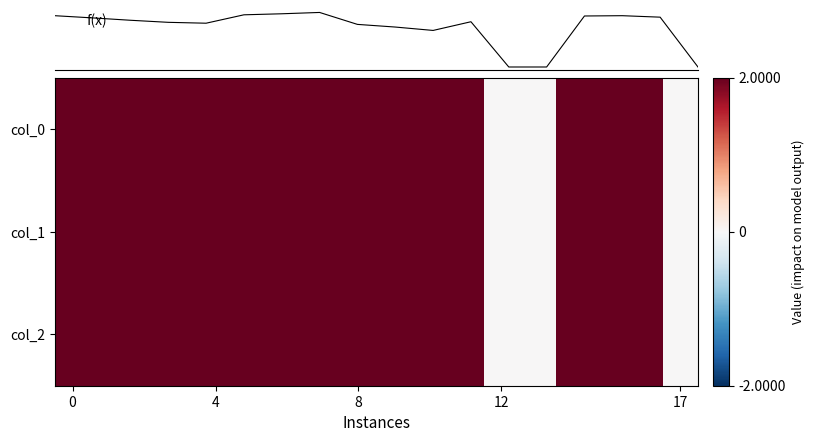

Count the number of categories in the chart.

18